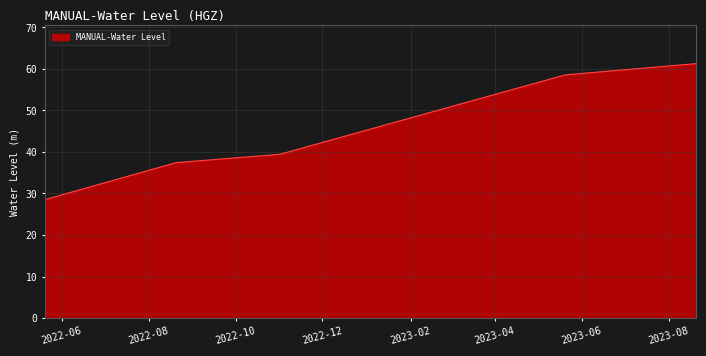

What is the difference between the maximum and second lowest values?

23.8